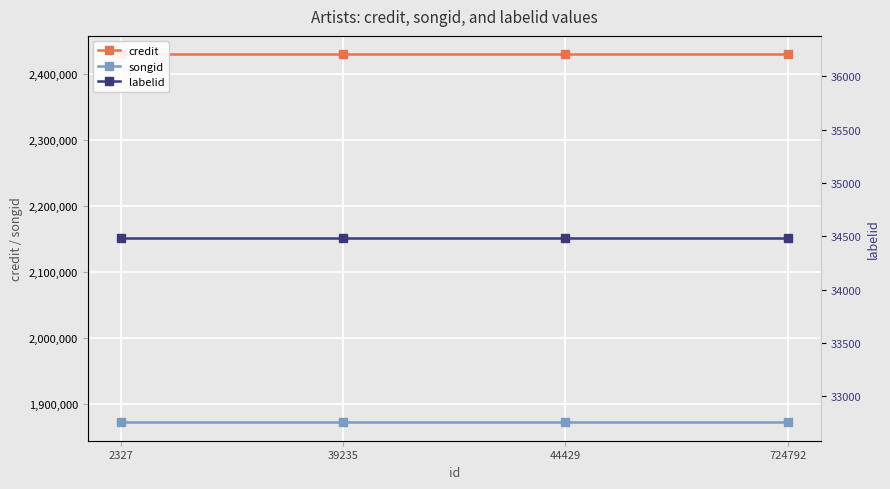

Which label corresponds to the smallest value in the chart?

2327